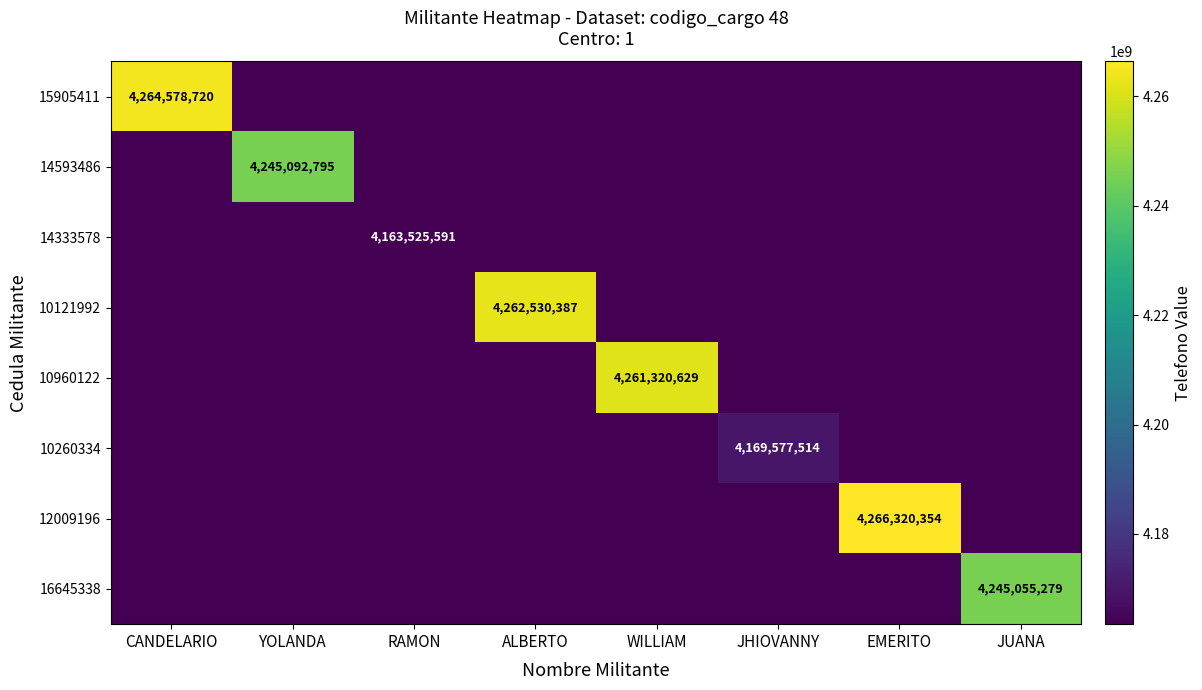

Is it true that 14333578 equals 1961136792 at RAMON?

False